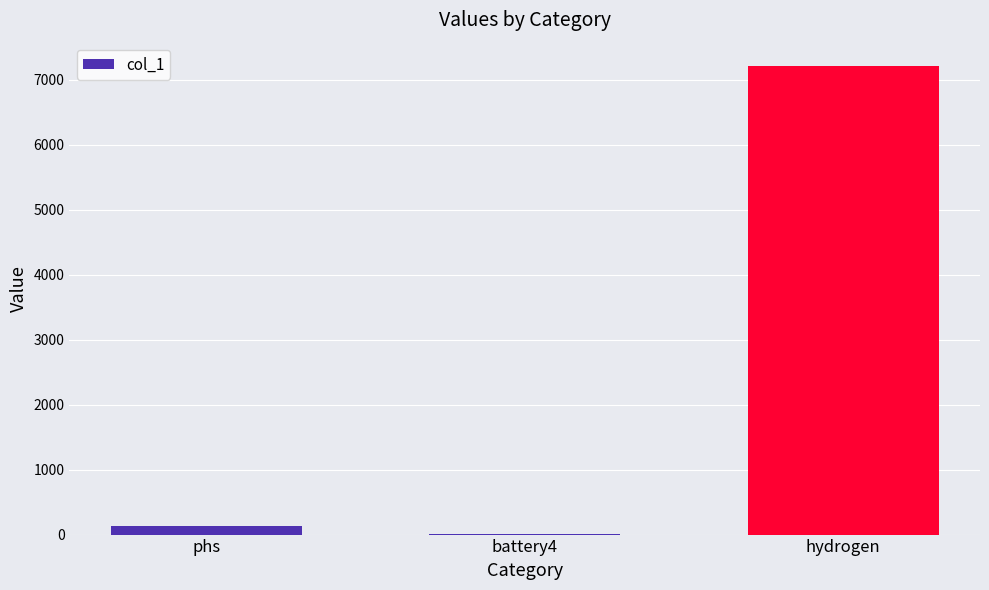

What is the difference between the values at battery4 and phs?

134.0